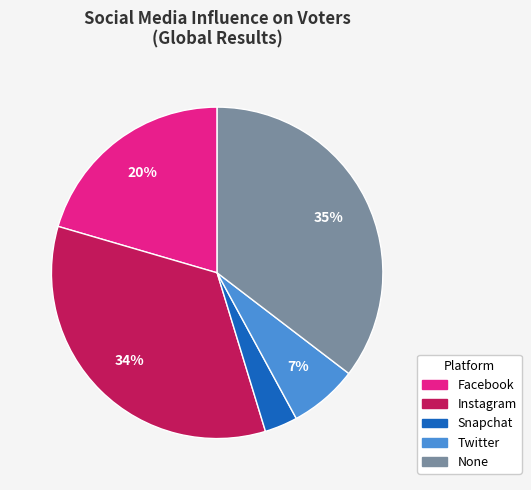

Is there a majority slice in this chart?

No